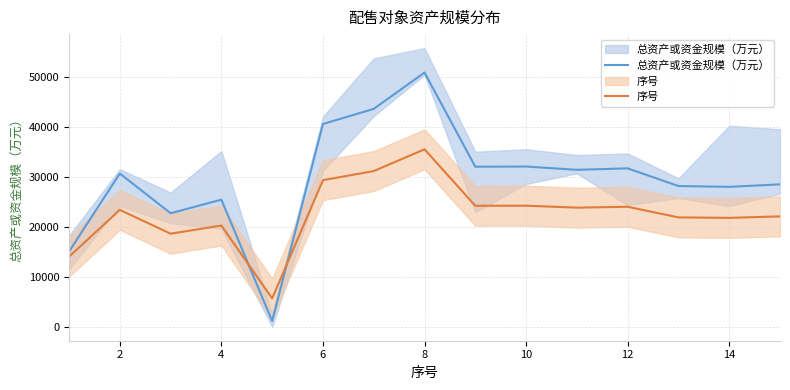

What is the difference between the second highest and minimum values in the 序号 series?

25512.0